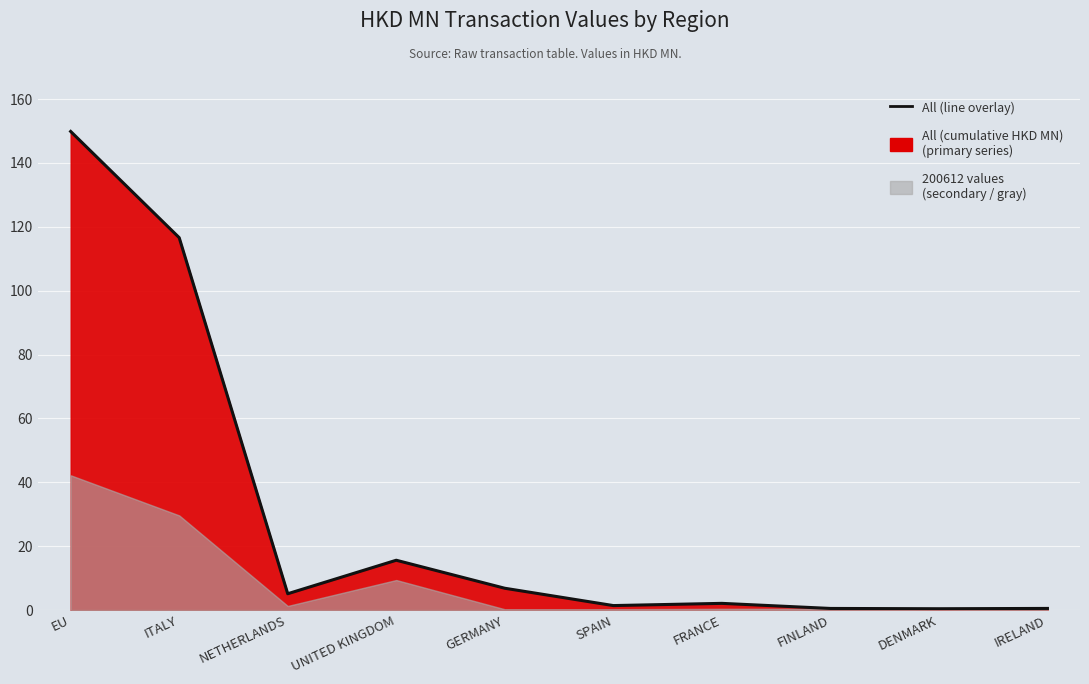

What is the difference between the values at FINLAND and SPAIN?

0.9